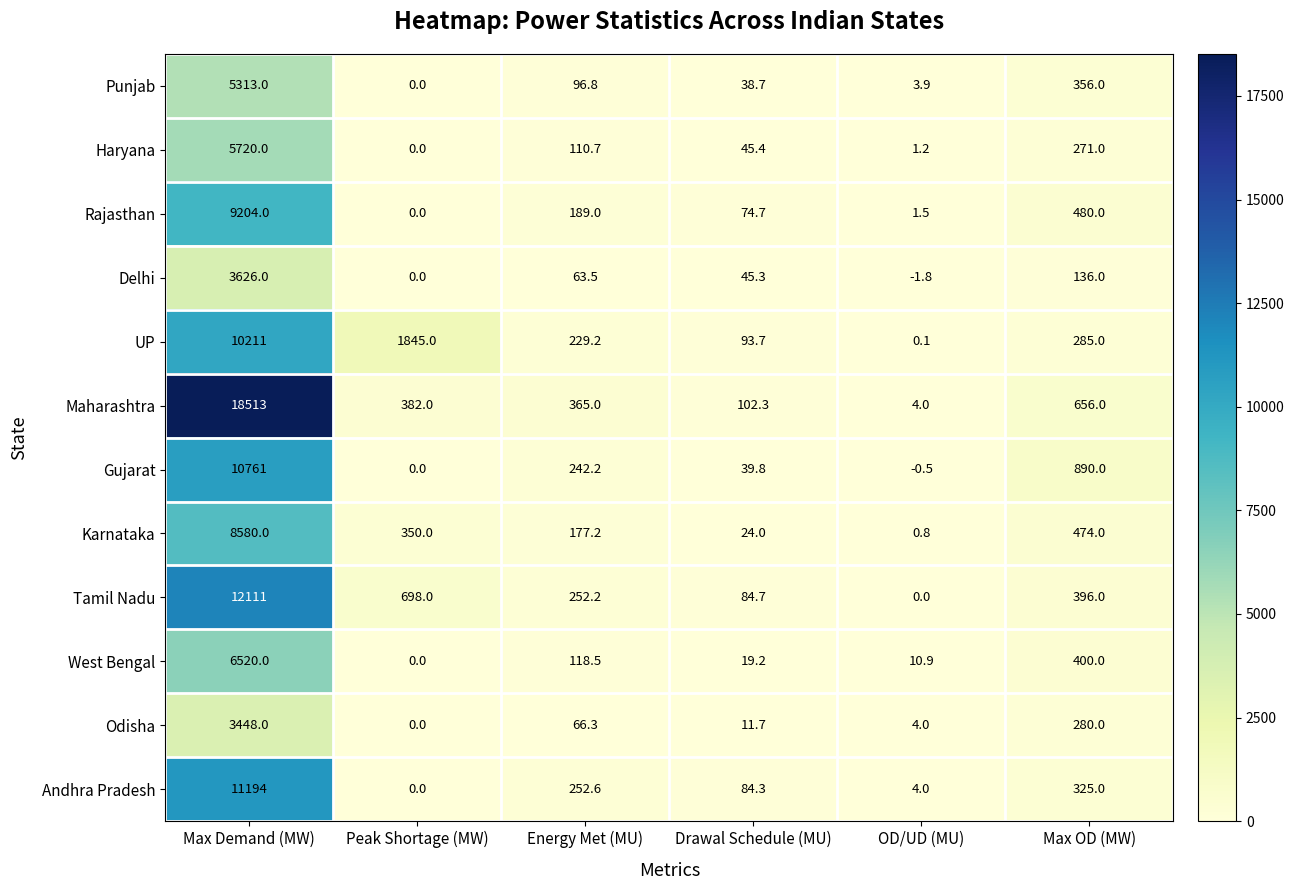

At which label does Odisha reach its peak?

Max Demand (MW)